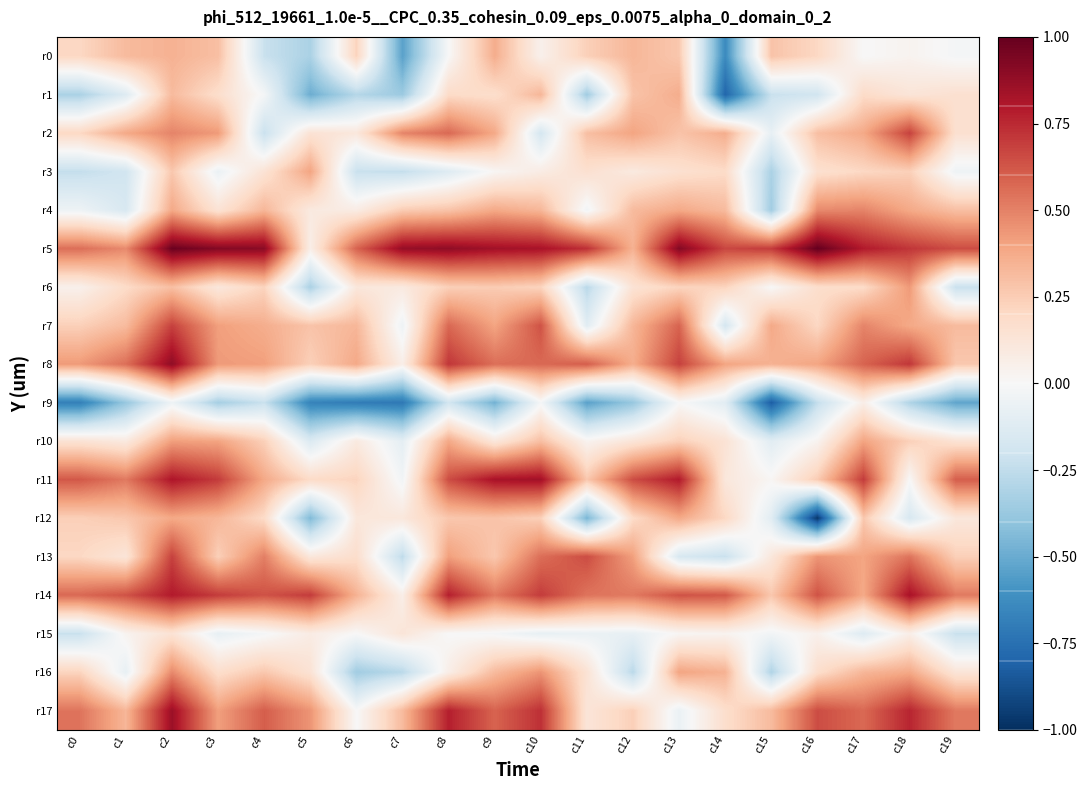

Reading right to left, list all the values displayed in this chart.

r0: c19=-0.0	c18=0.0	c17=0.0	c16=0.2	c15=0.3	c14=-0.6	c13=0.3	c12=0.3	c11=0.2	c10=0.0	c9=0.4	c8=0.0	c7=-0.5	c6=0.2	c5=-0.3	c4=-0.2	c3=0.3	c2=0.3	c1=0.3	c0=0.2
r1: c19=0.2	c18=0.1	c17=0.2	c16=-0.2	c15=-0.2	c14=-0.8	c13=0.4	c12=0.3	c11=-0.3	c10=0.3	c9=0.2	c8=0.2	c7=-0.4	c6=-0.3	c5=-0.5	c4=-0.0	c3=0.2	c2=0.3	c1=-0.1	c0=-0.3
r2: c19=0.2	c18=0.7	c17=0.4	c16=0.3	c15=-0.1	c14=0.4	c13=0.3	c12=0.4	c11=0.3	c10=-0.2	c9=0.4	c8=0.6	c7=0.5	c6=0.1	c5=0.1	c4=-0.2	c3=0.4	c2=0.5	c1=0.4	c0=0.2
r3: c19=-0.0	c18=0.2	c17=0.2	c16=0.2	c15=-0.3	c14=0.2	c13=0.2	c12=0.1	c11=0.2	c10=0.1	c9=0.0	c8=-0.1	c7=-0.2	c6=-0.2	c5=0.4	c4=0.1	c3=-0.1	c2=0.3	c1=-0.2	c0=-0.2
r4: c19=0.3	c18=0.4	c17=0.5	c16=0.5	c15=-0.3	c14=0.3	c13=0.4	c12=0.3	c11=-0.0	c10=0.3	c9=0.4	c8=0.3	c7=0.3	c6=0.1	c5=0.1	c4=0.3	c3=0.1	c2=0.4	c1=-0.2	c0=-0.0
r5: c19=0.7	c18=0.7	c17=0.8	c16=1.0	c15=0.7	c14=0.7	c13=0.9	c12=0.3	c11=0.7	c10=0.8	c9=0.8	c8=0.9	c7=0.9	c6=0.6	c5=0.1	c4=0.9	c3=0.9	c2=1.0	c1=0.5	c0=0.6
r6: c19=-0.2	c18=0.4	c17=0.2	c16=0.2	c15=0.0	c14=0.2	c13=0.2	c12=0.1	c11=-0.3	c10=0.2	c9=0.3	c8=0.2	c7=0.1	c6=0.1	c5=-0.3	c4=0.2	c3=0.1	c2=0.3	c1=0.2	c0=0.0
r7: c19=0.3	c18=0.4	c17=0.5	c16=0.2	c15=0.4	c14=-0.2	c13=0.6	c12=0.3	c11=-0.1	c10=0.6	c9=0.4	c8=0.6	c7=-0.0	c6=0.3	c5=0.3	c4=0.4	c3=0.4	c2=0.7	c1=0.3	c0=0.2
r8: c19=0.3	c18=0.7	c17=0.6	c16=0.4	c15=0.3	c14=0.4	c13=0.7	c12=0.4	c11=0.6	c10=0.6	c9=0.6	c8=0.7	c7=0.1	c6=0.4	c5=0.2	c4=0.4	c3=0.4	c2=0.9	c1=0.6	c0=0.4
r9: c19=-0.5	c18=-0.3	c17=0.1	c16=-0.2	c15=-0.8	c14=-0.1	c13=0.0	c12=-0.4	c11=-0.5	c10=-0.0	c9=-0.5	c8=-0.2	c7=-0.7	c6=-0.7	c5=-0.7	c4=-0.2	c3=-0.3	c2=-0.0	c1=-0.4	c0=-0.7
r10: c19=0.1	c18=0.2	c17=0.4	c16=0.0	c15=-0.1	c14=0.1	c13=0.2	c12=0.1	c11=0.0	c10=0.3	c9=0.1	c8=0.4	c7=-0.1	c6=0.1	c5=-0.1	c4=0.2	c3=0.4	c2=0.4	c1=0.1	c0=0.1
r11: c19=0.6	c18=0.0	c17=0.7	c16=0.3	c15=0.0	c14=0.1	c13=0.8	c12=0.7	c11=0.3	c10=0.8	c9=0.8	c8=0.7	c7=-0.0	c6=0.2	c5=0.2	c4=0.4	c3=0.7	c2=0.8	c1=0.5	c0=0.6
r12: c19=0.1	c18=-0.2	c17=0.3	c16=-1.0	c15=-0.1	c14=0.2	c13=0.4	c12=0.2	c11=-0.5	c10=0.2	c9=0.3	c8=0.3	c7=0.1	c6=0.1	c5=-0.4	c4=0.2	c3=0.3	c2=0.4	c1=0.3	c0=0.2
r13: c19=0.2	c18=0.5	c17=0.4	c16=0.4	c15=0.1	c14=-0.2	c13=-0.2	c12=0.4	c11=0.7	c10=0.6	c9=0.3	c8=0.4	c7=-0.3	c6=0.2	c5=0.1	c4=0.5	c3=0.2	c2=0.7	c1=0.1	c0=0.2
r14: c19=0.5	c18=0.8	c17=0.4	c16=0.6	c15=0.3	c14=0.6	c13=0.6	c12=0.5	c11=0.5	c10=0.7	c9=0.5	c8=0.8	c7=0.1	c6=0.3	c5=0.7	c4=0.6	c3=0.7	c2=0.8	c1=0.6	c0=0.6
r15: c19=-0.2	c18=0.1	c17=-0.1	c16=0.0	c15=-0.0	c14=0.0	c13=0.0	c12=-0.1	c11=-0.1	c10=-0.1	c9=-0.0	c8=0.0	c7=0.1	c6=0.0	c5=0.1	c4=-0.0	c3=-0.1	c2=0.1	c1=0.0	c0=-0.2
r16: c19=0.1	c18=0.4	c17=0.3	c16=0.2	c15=-0.3	c14=0.3	c13=0.4	c12=-0.3	c11=0.1	c10=0.4	c9=0.3	c8=0.1	c7=-0.3	c6=-0.3	c5=0.1	c4=0.3	c3=0.2	c2=0.5	c1=-0.1	c0=0.2
r17: c19=0.5	c18=0.8	c17=0.6	c16=0.7	c15=0.3	c14=0.2	c13=-0.1	c12=0.2	c11=0.1	c10=0.7	c9=0.6	c8=0.8	c7=0.3	c6=0.0	c5=0.4	c4=0.6	c3=0.4	c2=0.9	c1=0.3	c0=0.5